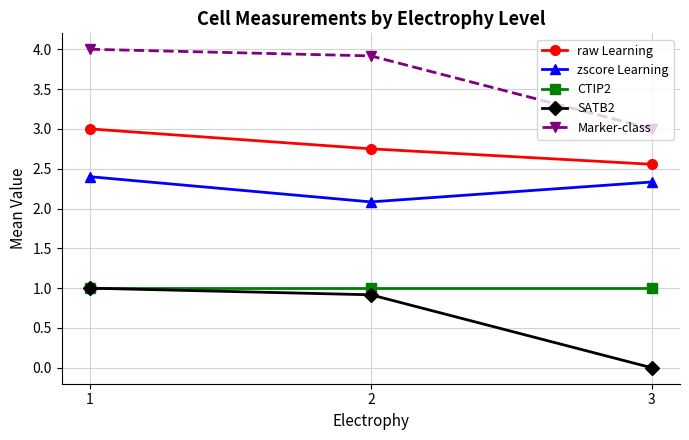

How many lines are shown in the chart?

5